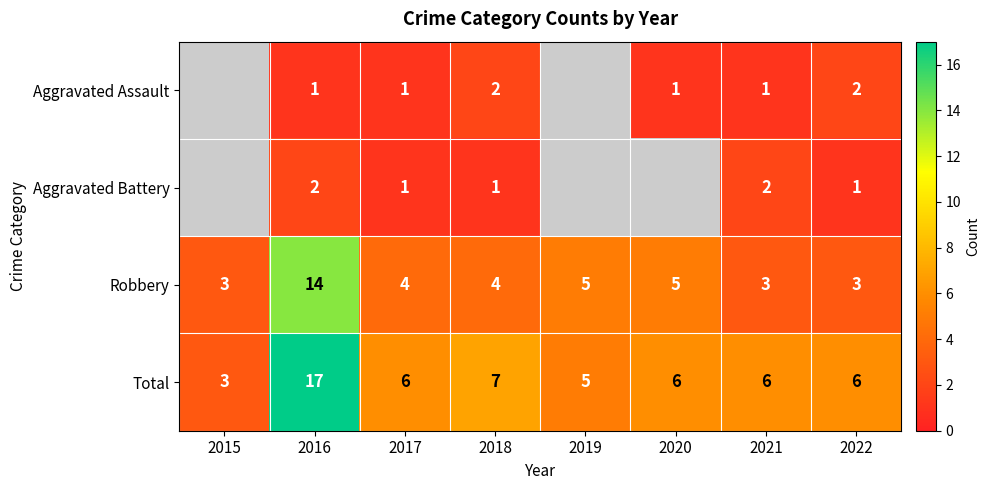

True or false: Aggravated Battery has a value of 1 at 2022.

True